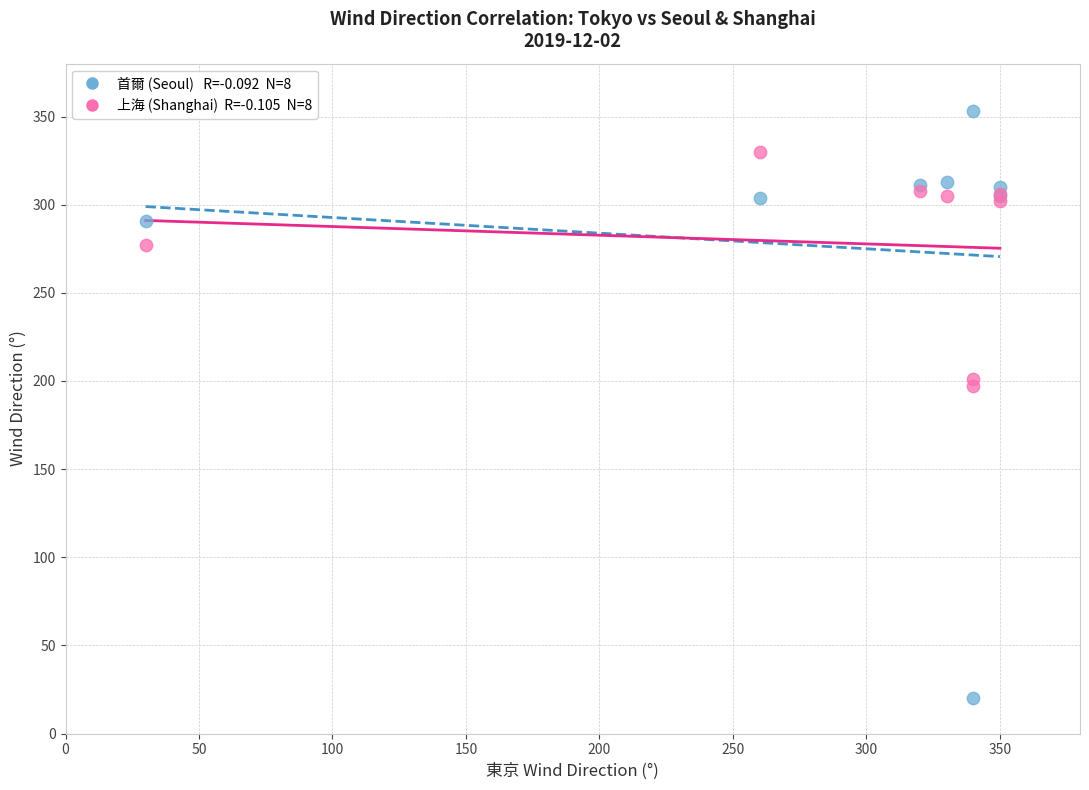

Across all series, what Y value is closest to 186?

197